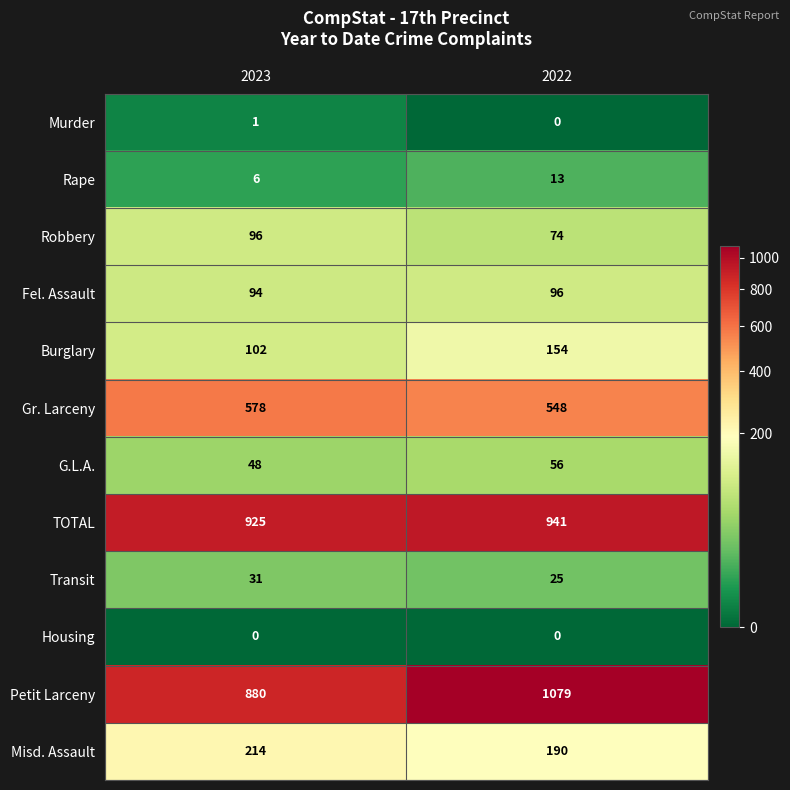

What is the sum of the Transit values at 2022 and 2023?

56